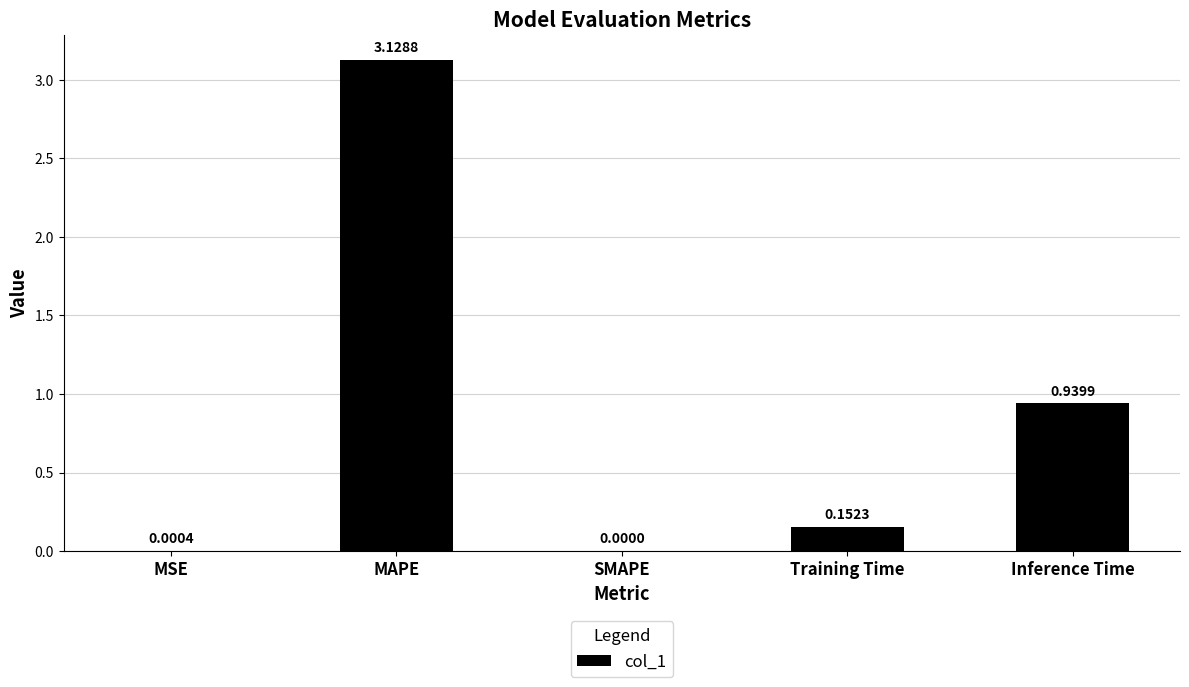

Are the bars grouped side by side (vs. stacked)?

No